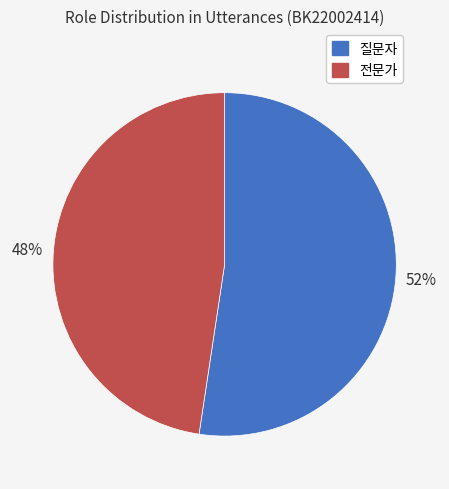

Combined, do 질문자 and 전문가 account for over 50%?

Yes